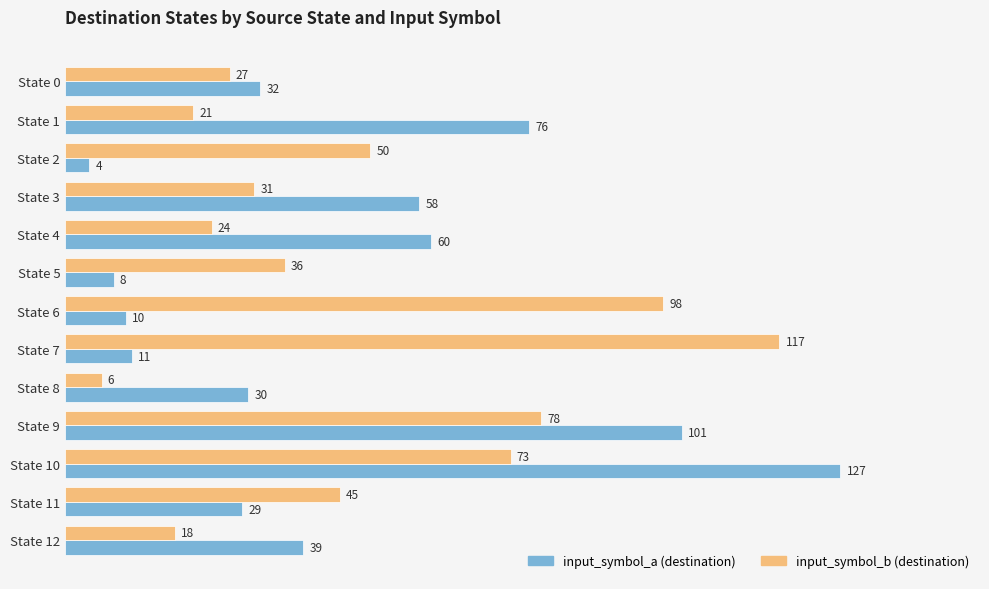

Count the number of data series in this chart.

2